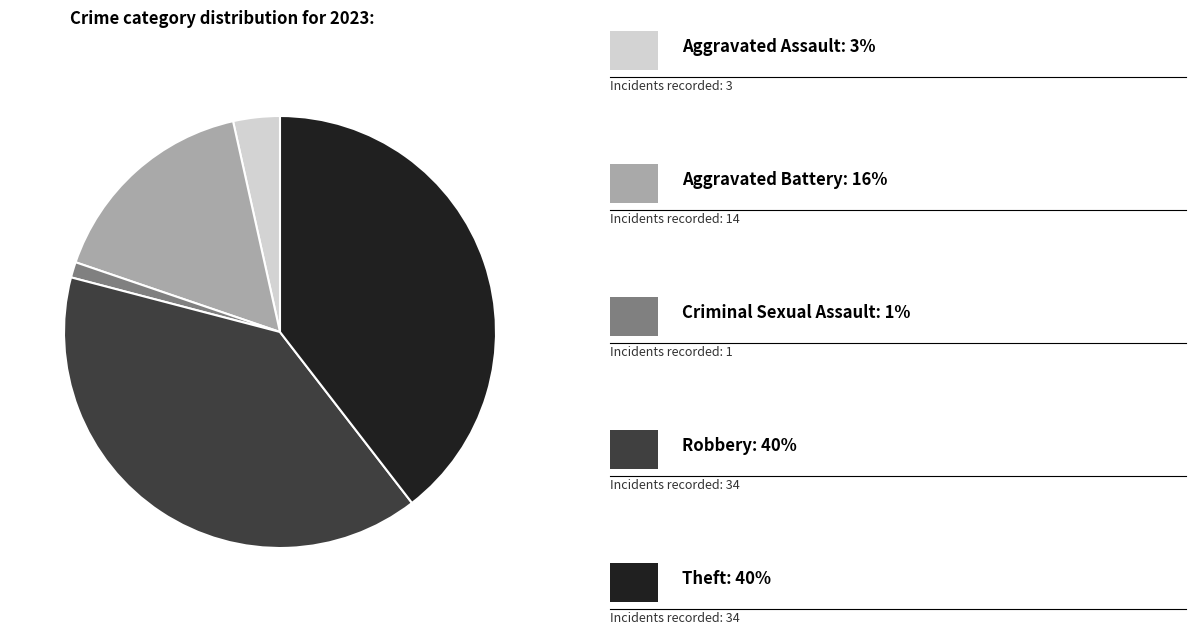

Is there a majority slice in this chart?

No